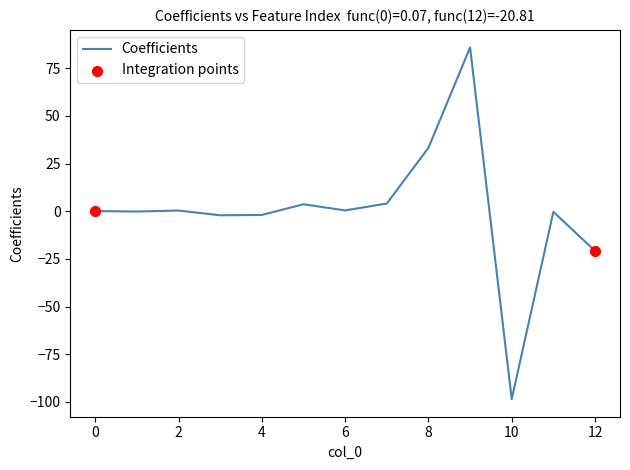

What is the smallest value displayed?

-98.5